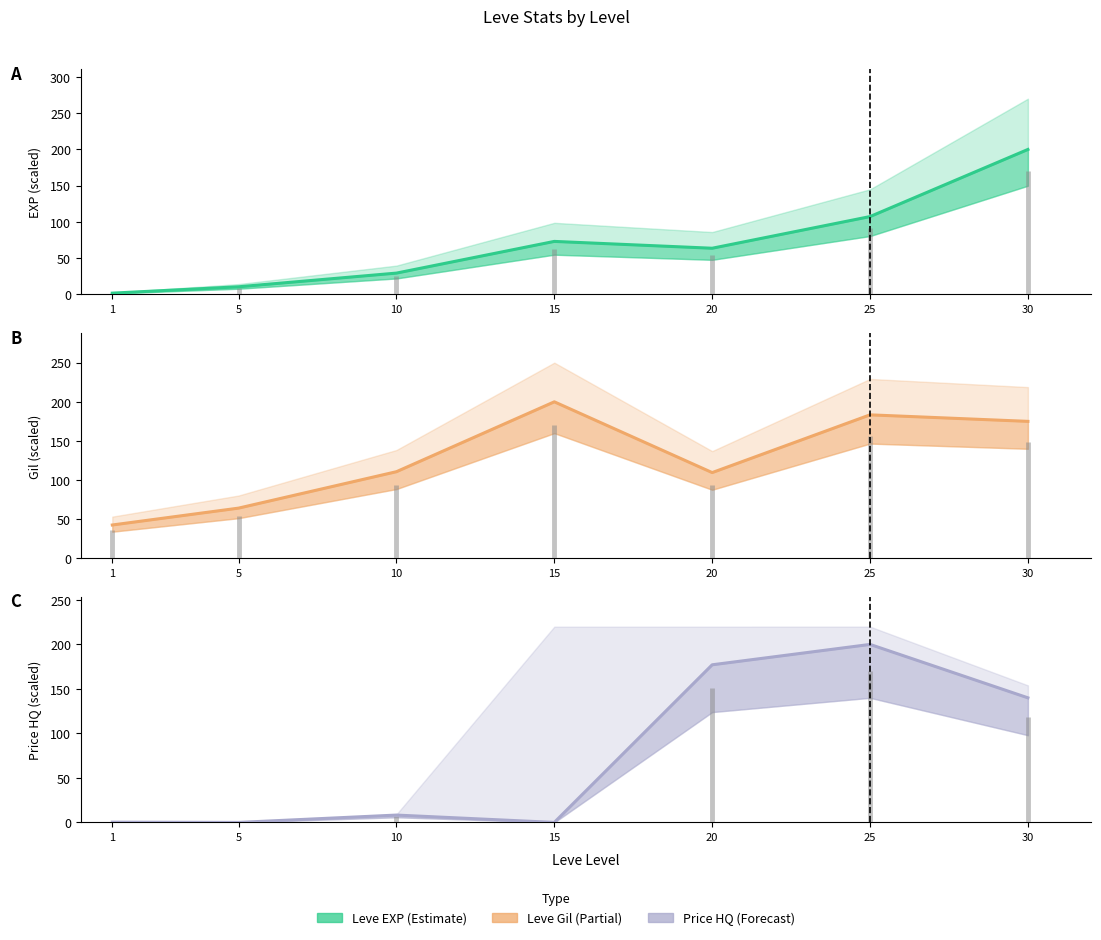

What is the total value across all series at 25?

490.8